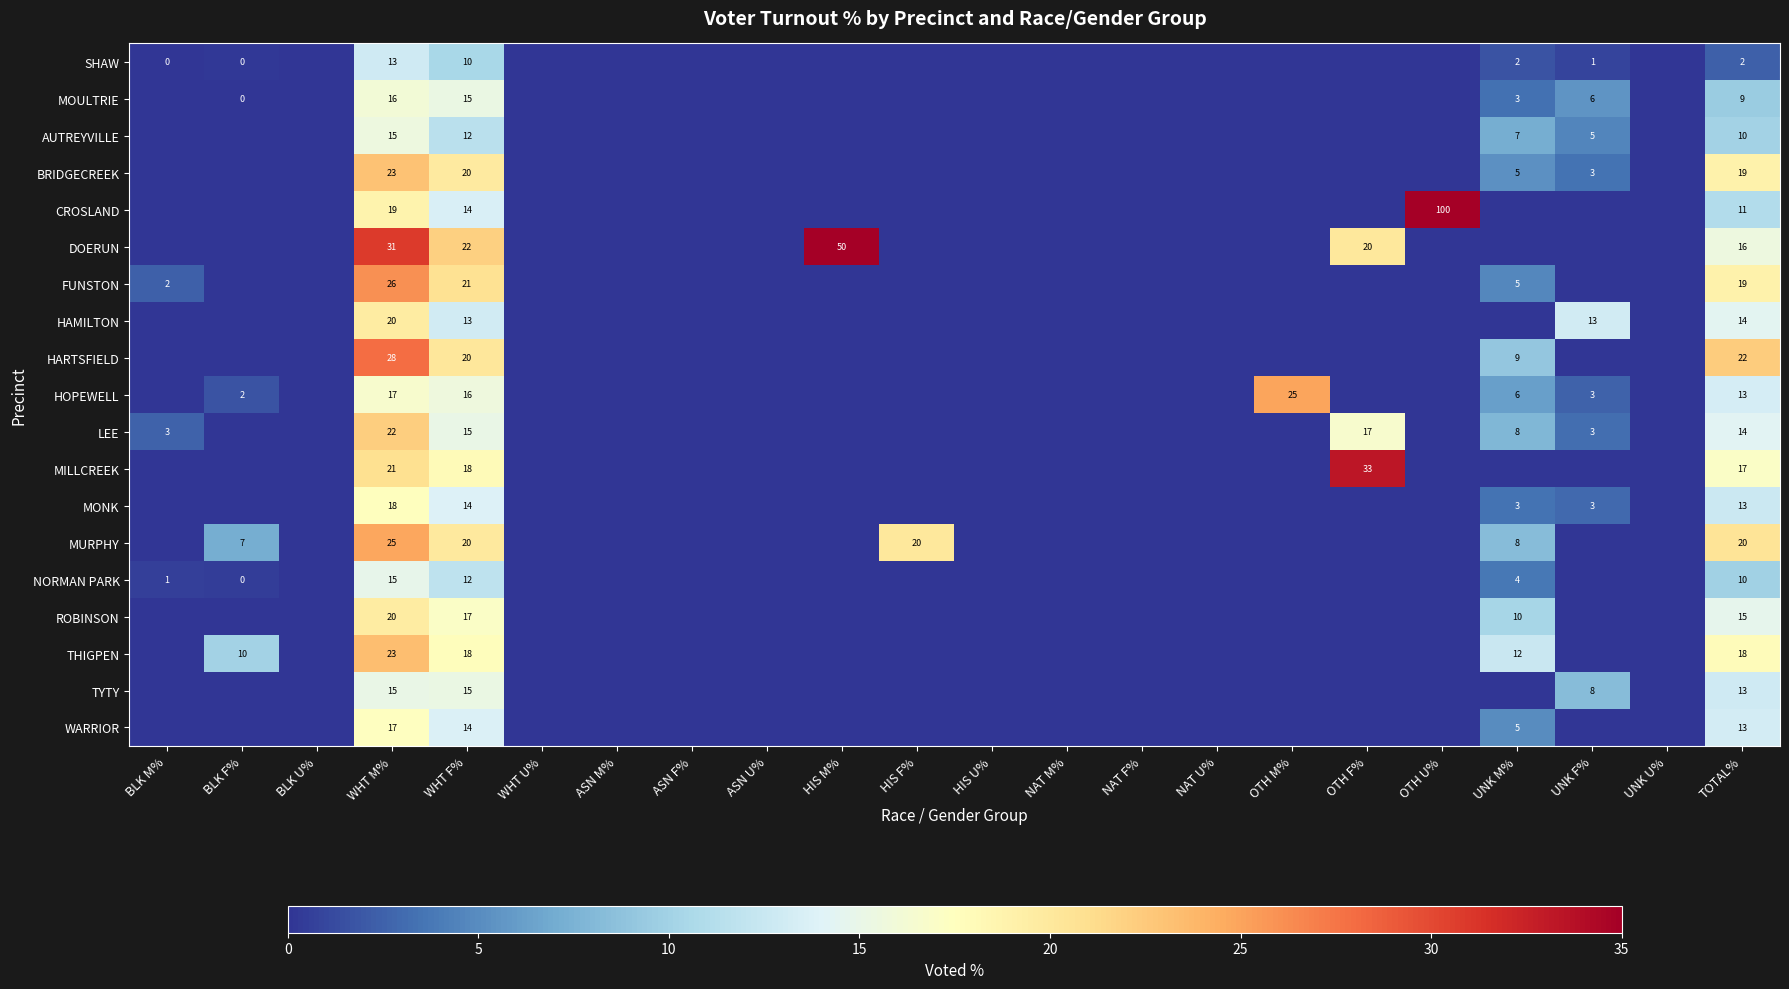

What is the spread (max minus min) of values at WHT M%?

18